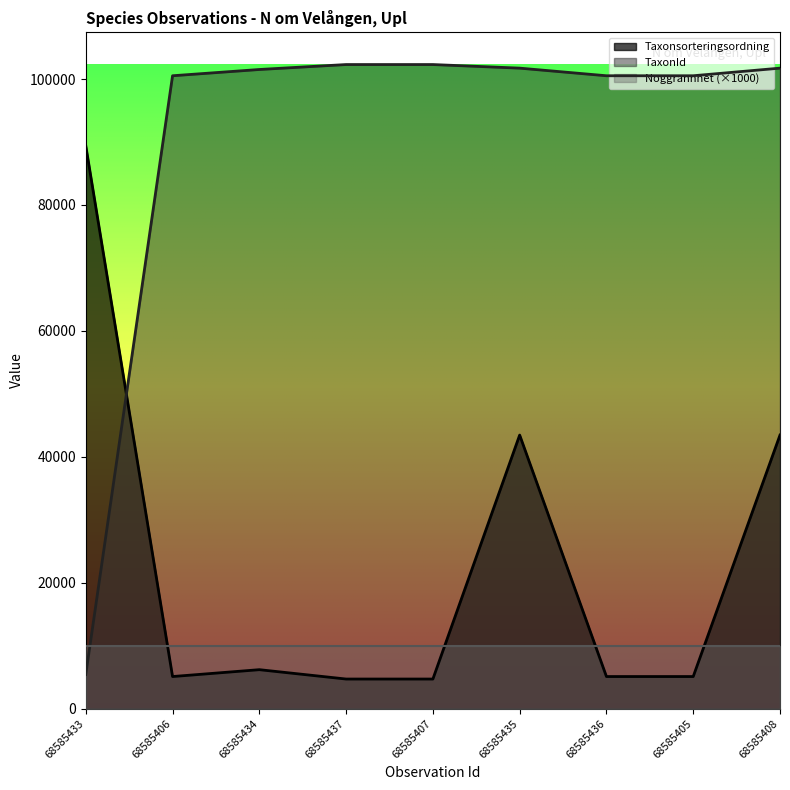

The value of Taxonsorteringsordning at 68585433 is 89412. True or false?

True